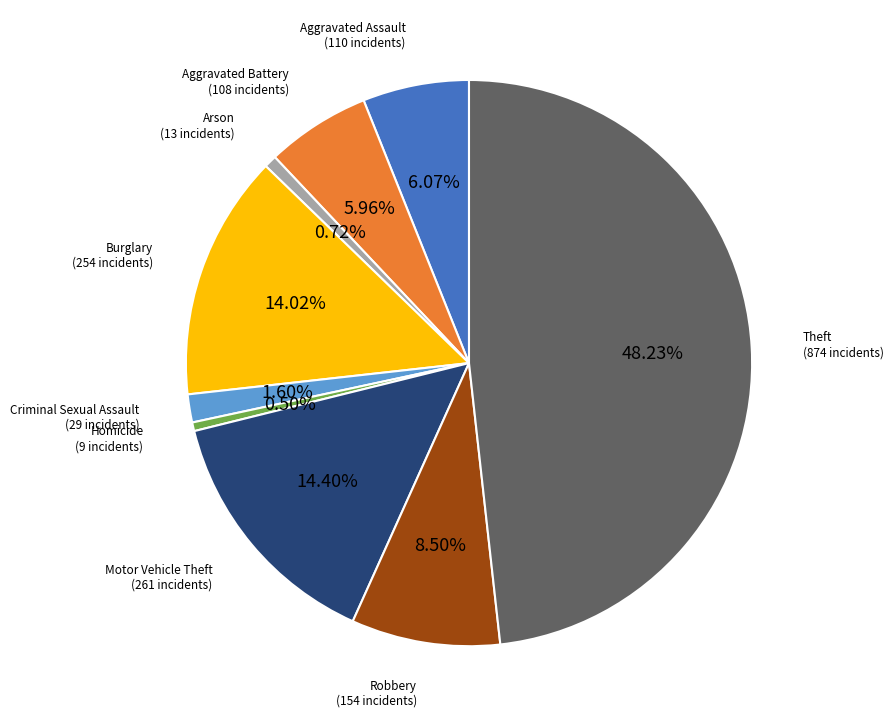

Is there any slice that represents more than half of the pie?

No